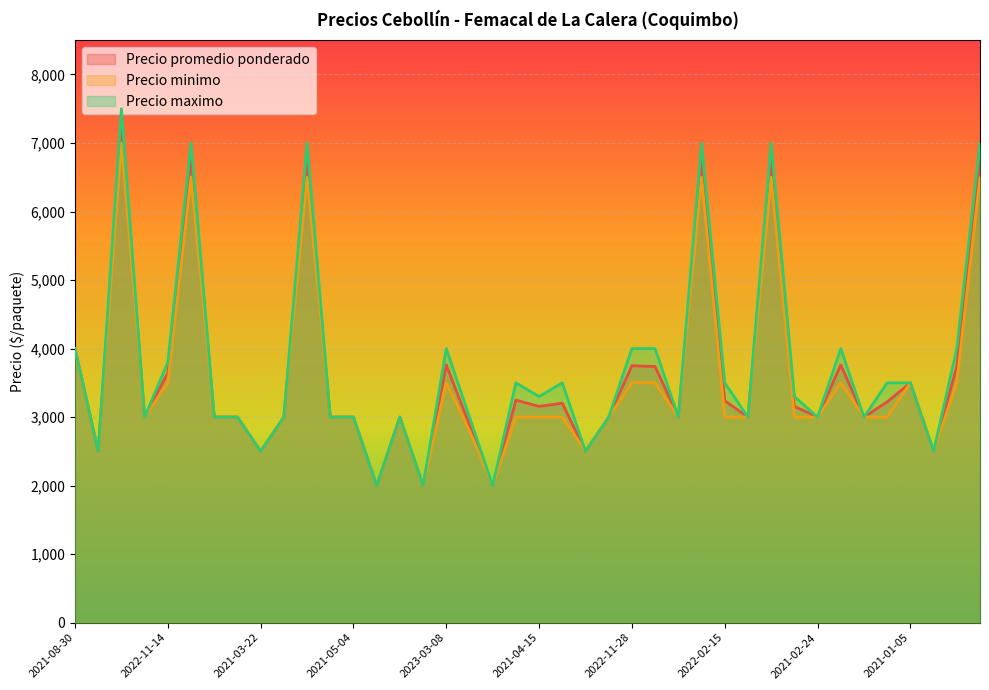

What is the label of the 17th point from the right?

2022-02-08